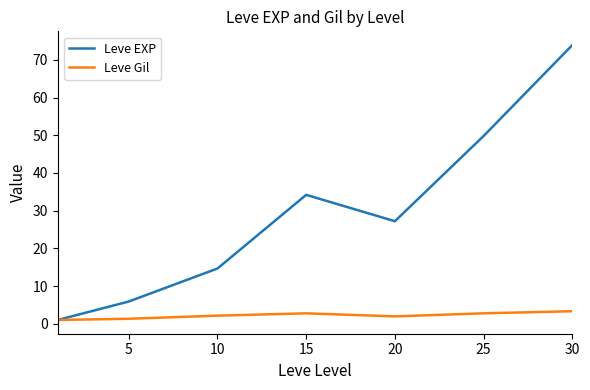

Which series has the widest spread of values?

Leve EXP